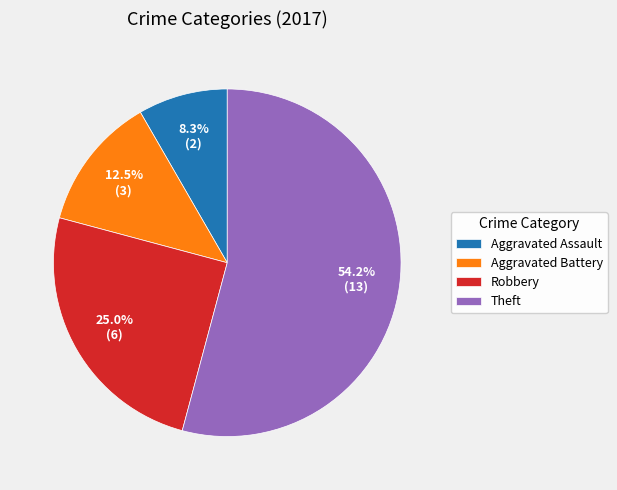

What percentage is the Aggravated Assault slice, to the nearest percent?

8%